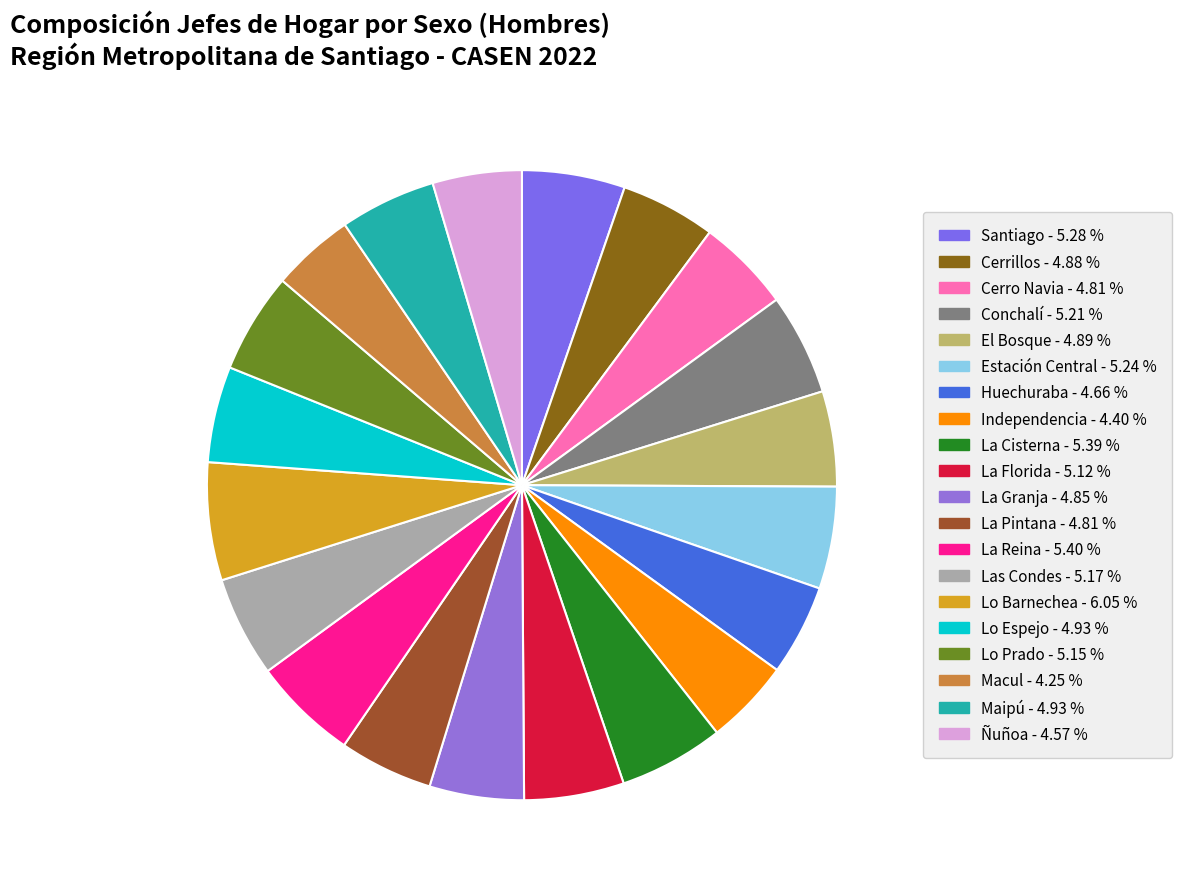

How many segments does this pie chart have?

20